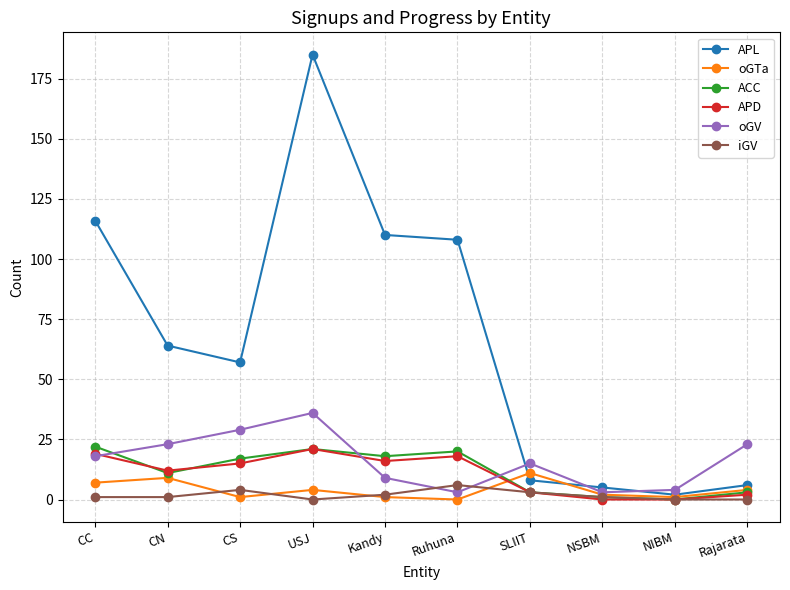

What is the minimum value for oGV?

3